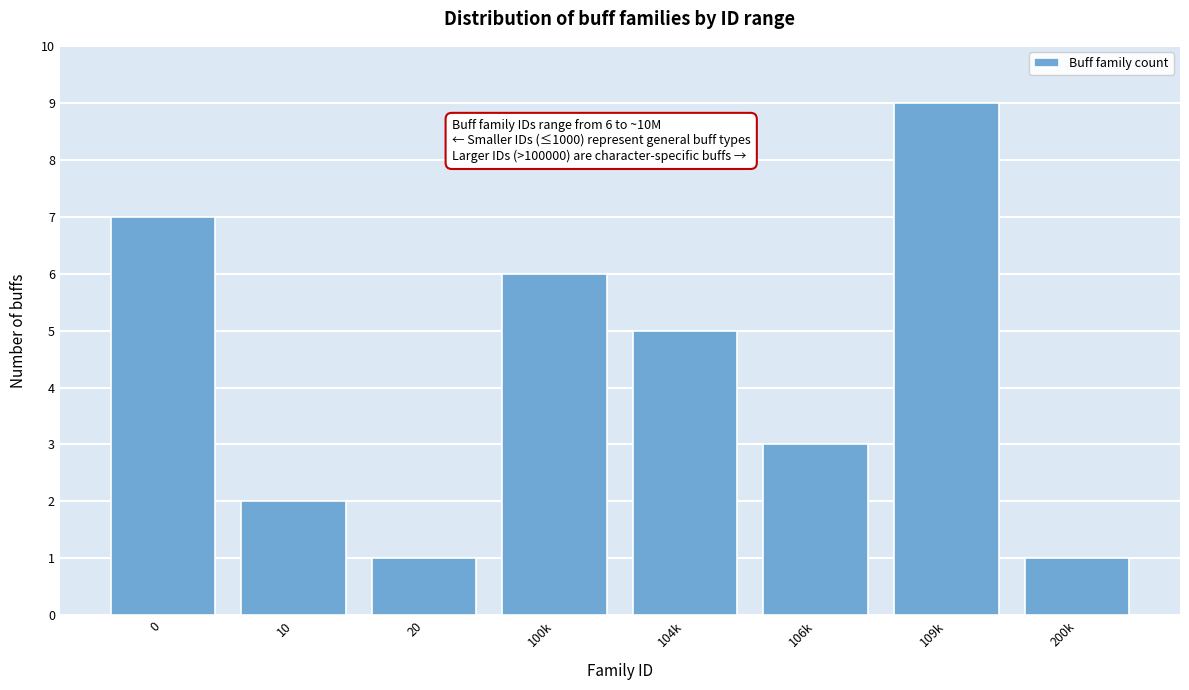

Reading left to right, extract all data points from this chart.

7	2	1	6	5	3	9	1